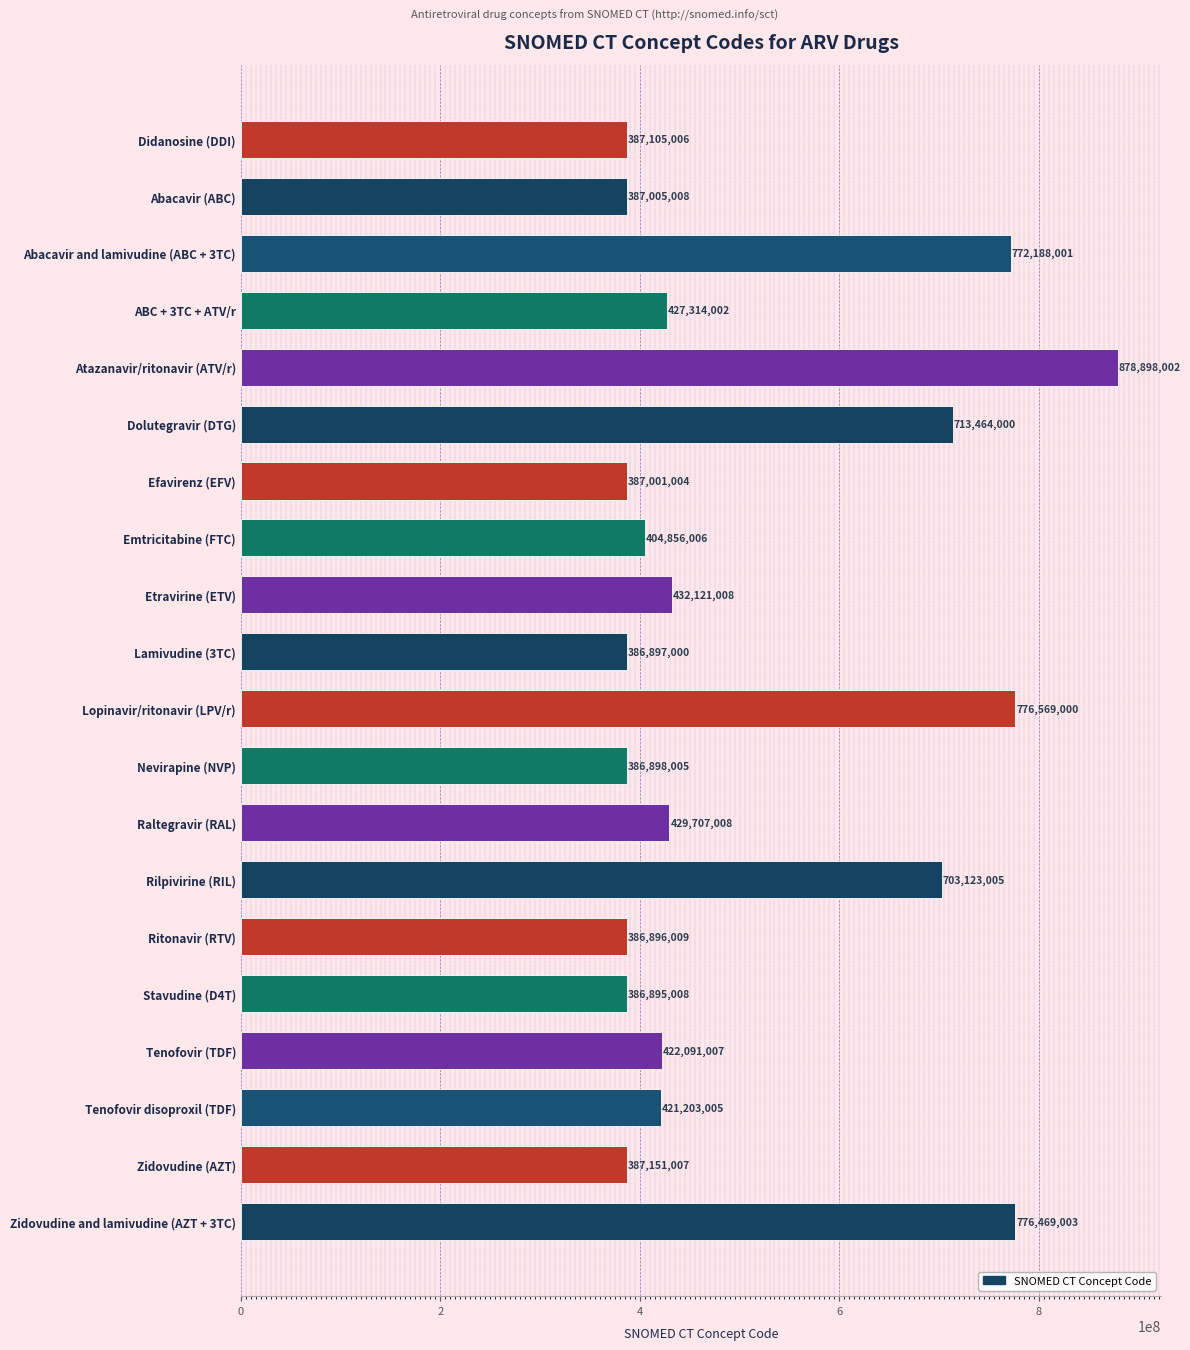

What position from the top is Didanosine (DDI)?

1